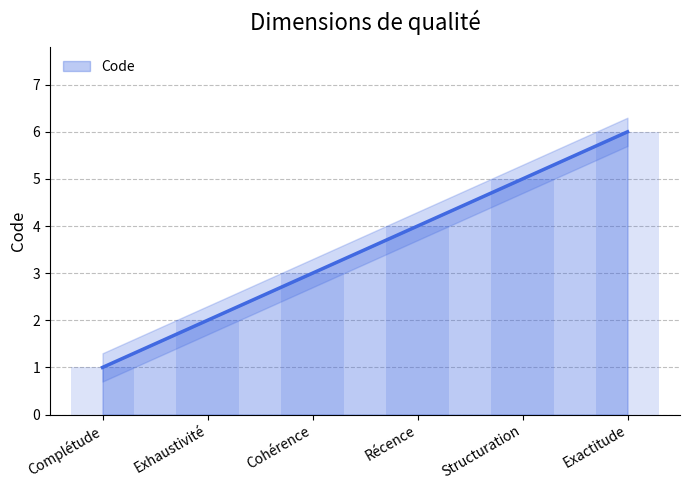

The chart shows a value of 1 at Complétude. True or false?

True